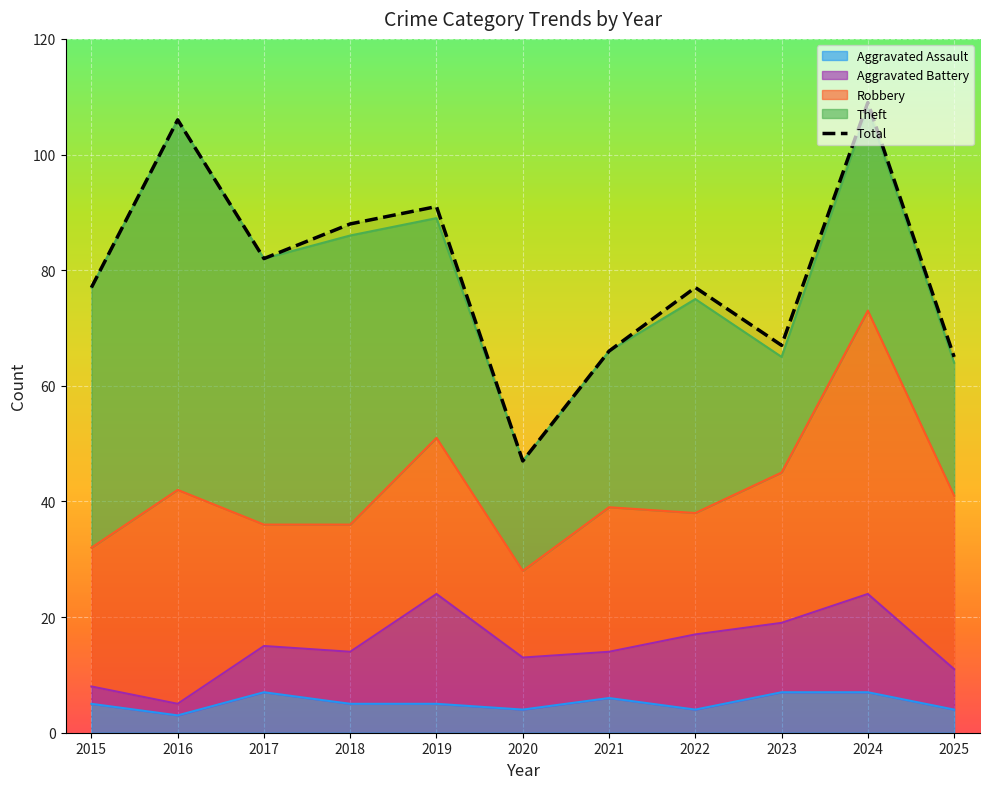

What is the sum of the values at 2019 and 2015?

168